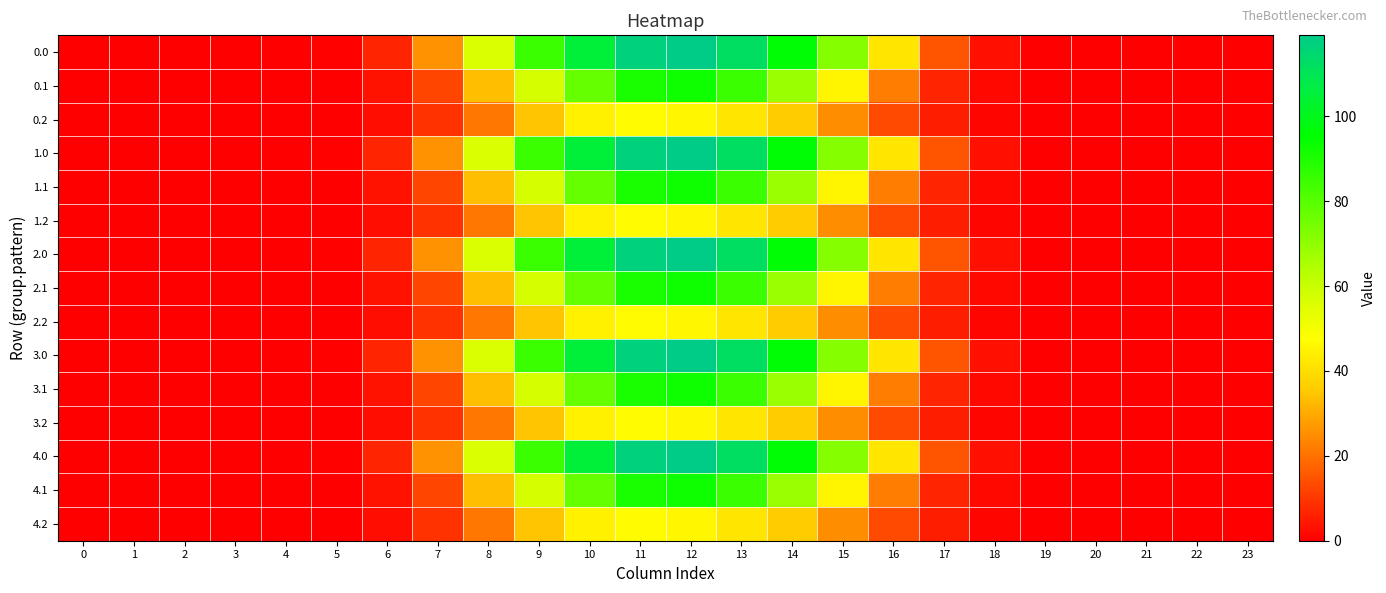

At 14, list the series in order from largest to smallest.

0.0, 1.0, 2.0, 3.0, 4.0, 0.1, 1.1, 2.1, 3.1, 4.1, 0.2, 1.2, 2.2, 3.2, 4.2